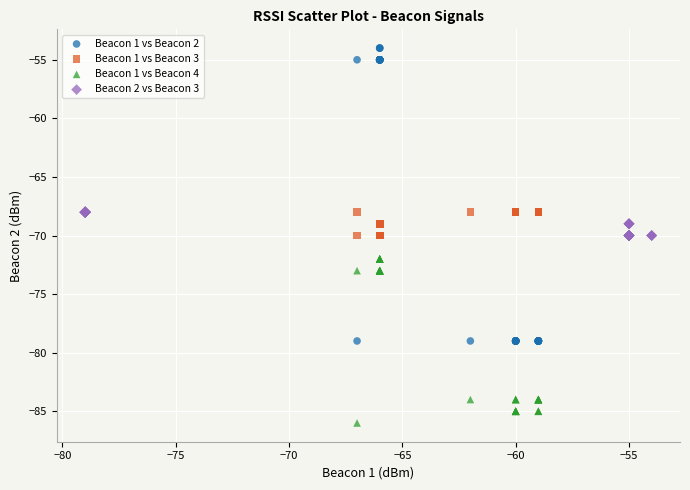

Which series contains the highest Y value?

Beacon 1 vs Beacon 2